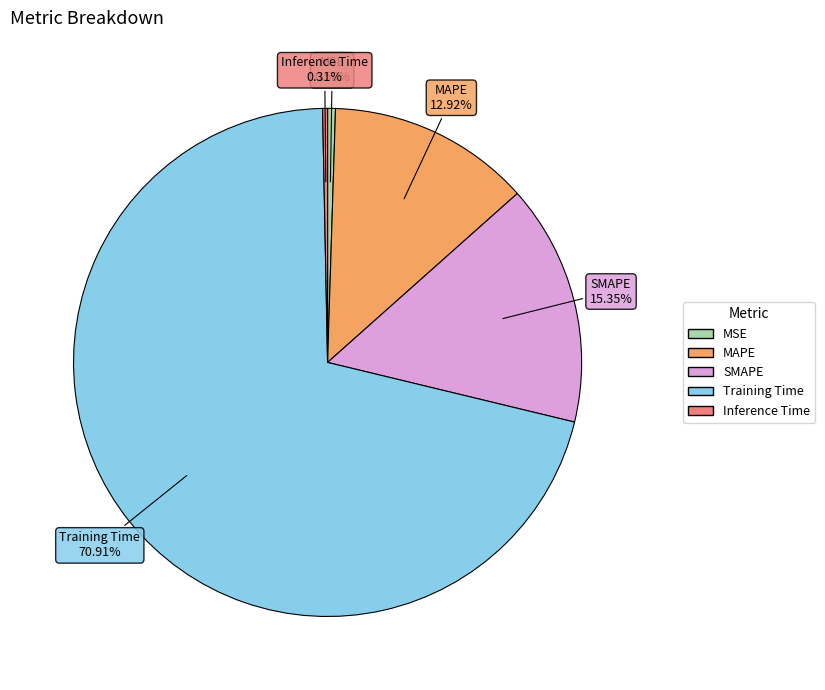

How many segments does this pie chart have?

5